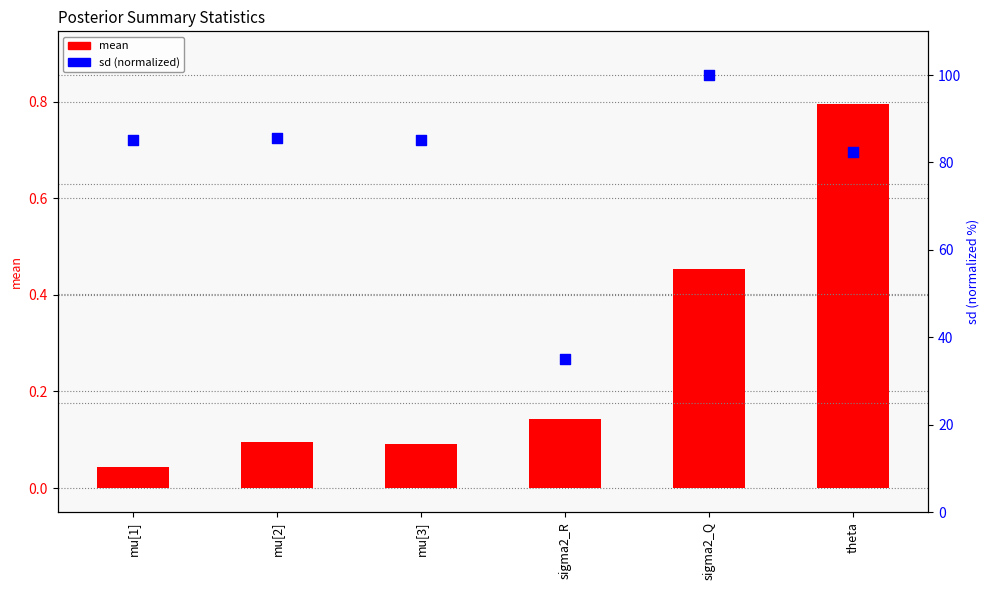

Which series reaches the minimum Y coordinate?

mean